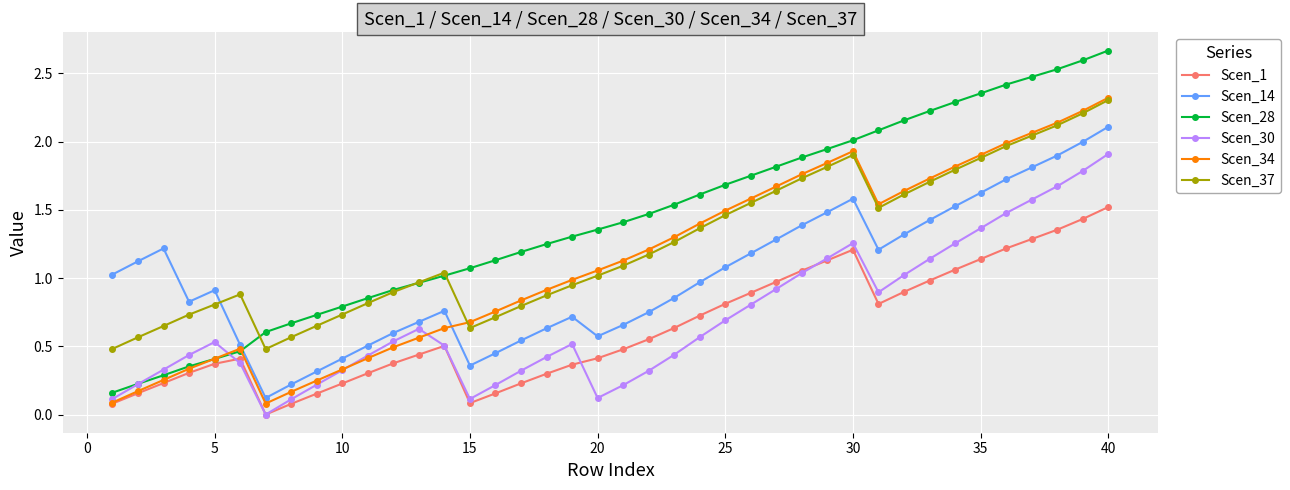

What are all the series names shown in the legend?

Scen_1, Scen_14, Scen_28, Scen_30, Scen_34, Scen_37